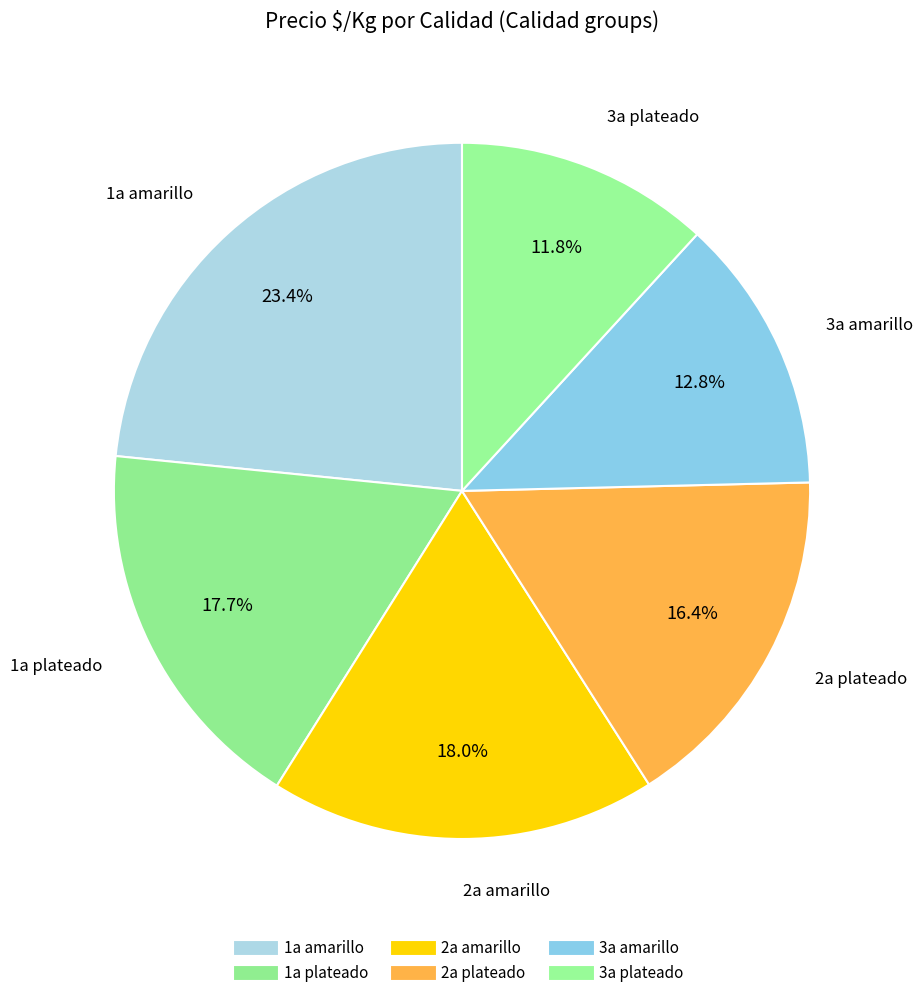

How many segments does this pie chart have?

6